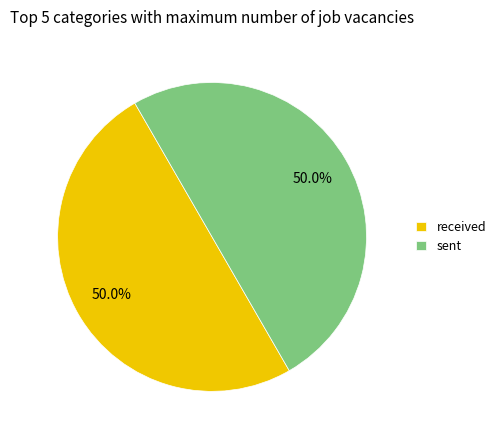

To the nearest percent, what percentage of the pie is sent?

50%